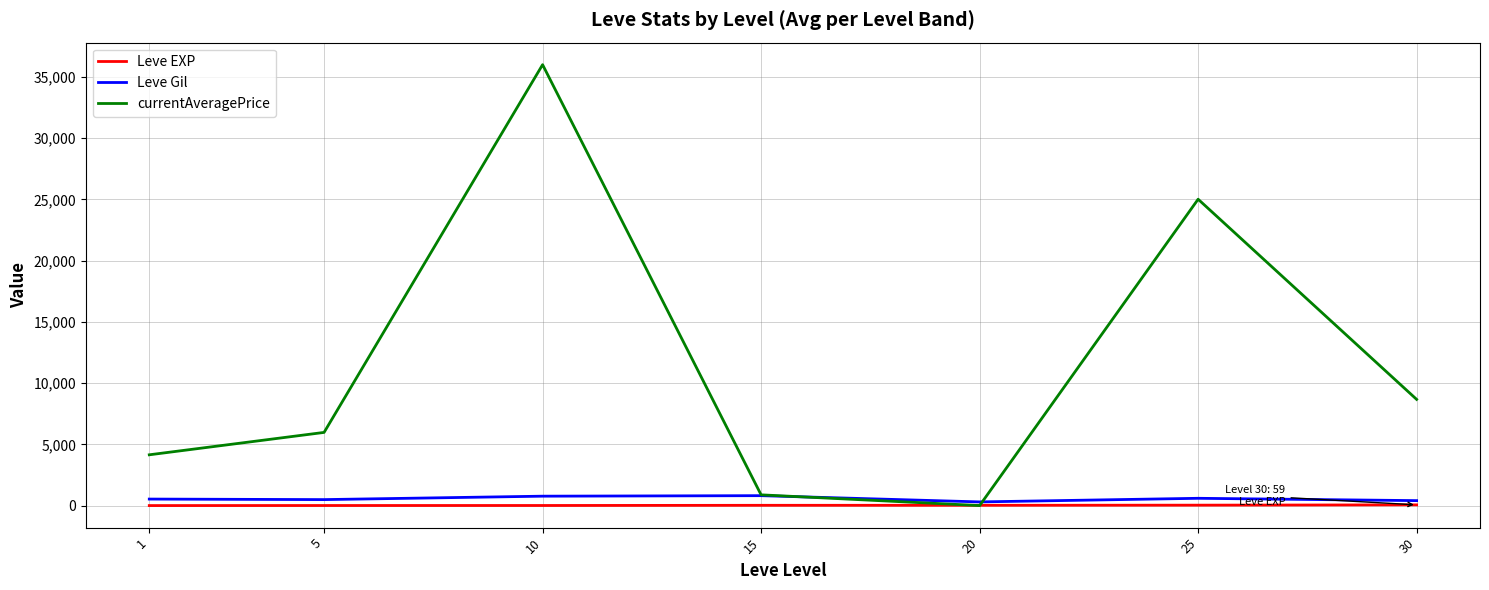

Which series has the largest range (max minus min)?

currentAveragePrice